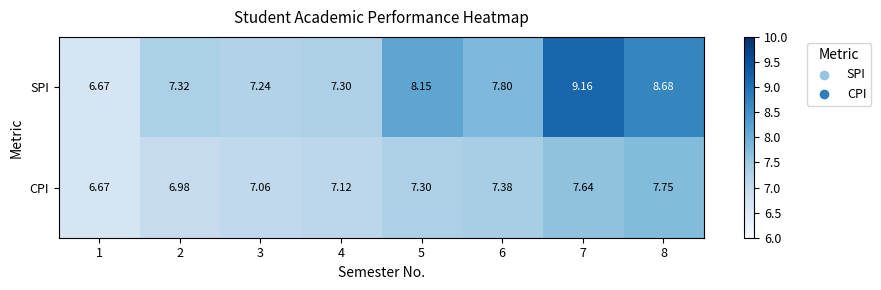

Which series has the largest total across all categories?

SPI